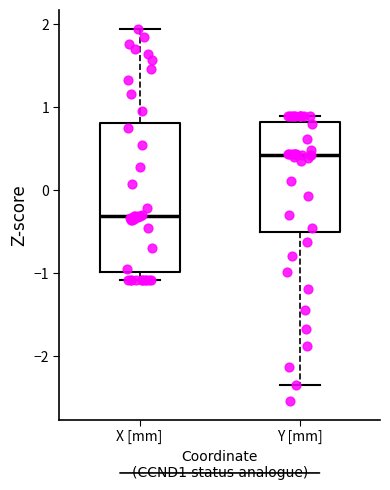

Reading left to right, transcribe this box plot: for each box, give where its median line is, the range the box spans, and where its two whiskers end, as read against the y-axis. The values are not printed on the chart, so give them approximately, as read against the axis.

X [mm]: median -0.3, box -1.0 to 0.8, whiskers -1.1 to 1.9
Y [mm]: median 0.4, box -0.5 to 0.8, whiskers -2.3 to 0.9